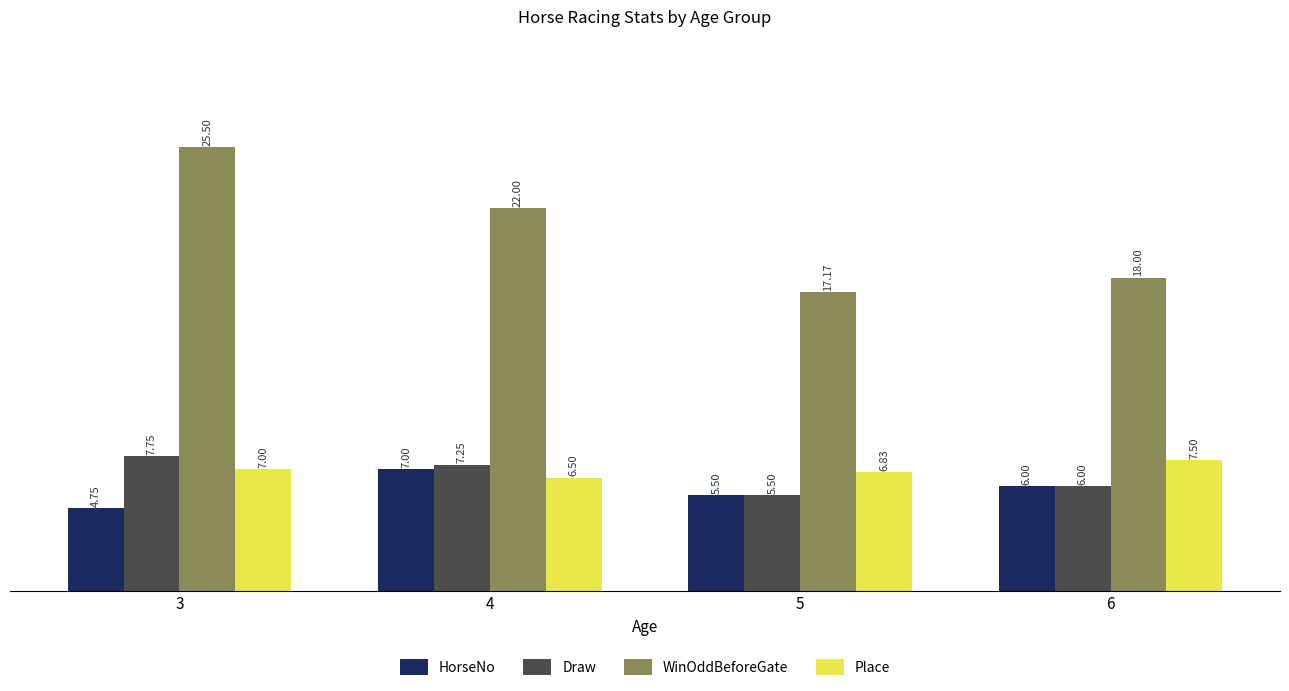

At which label is Draw closest to 6?

6